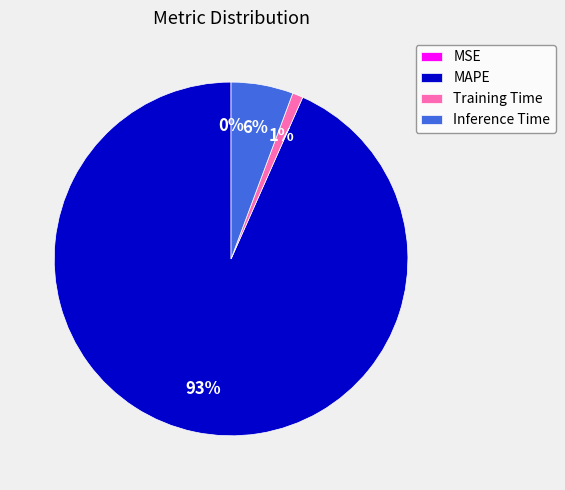

To the nearest percent, what is the combined percentage of Inference Time and Training Time?

7%